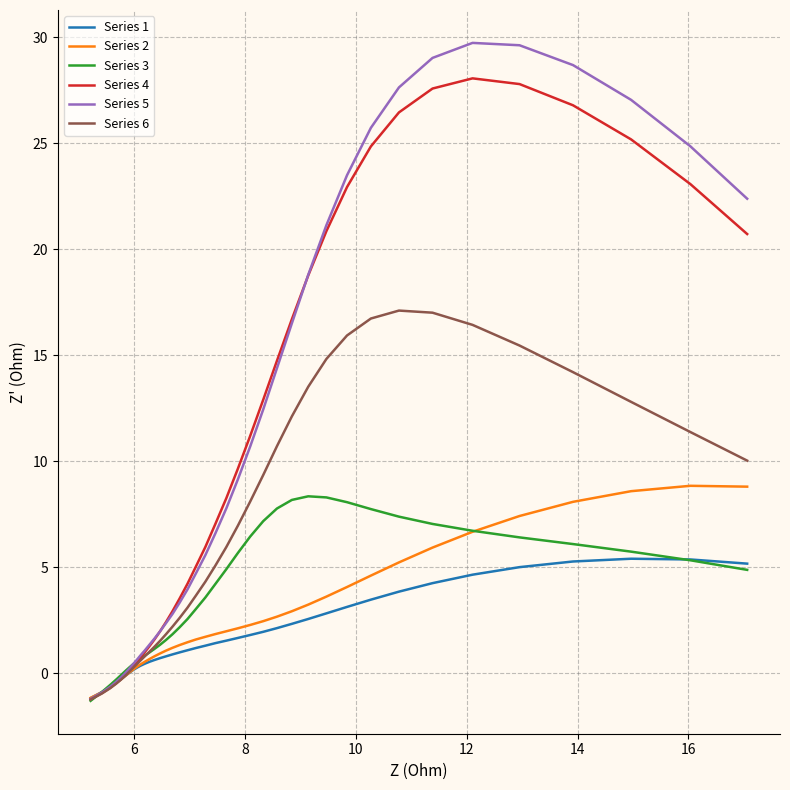

Which series has the largest range (max minus min)?

Series 5